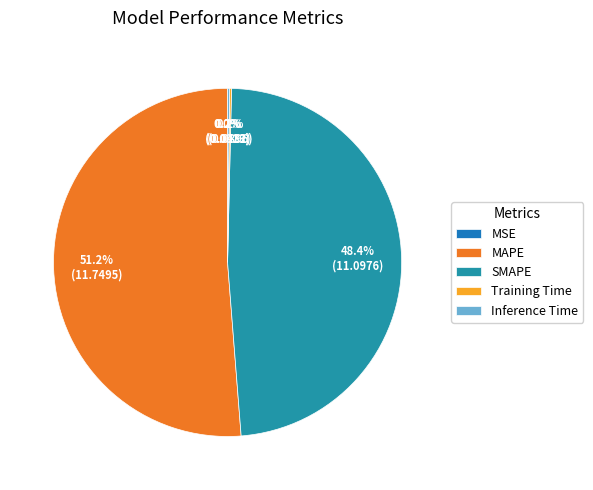

Which category has the biggest portion of the pie?

MAPE